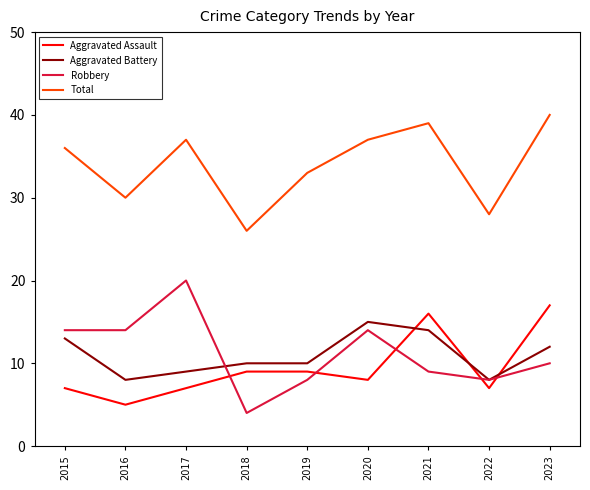

Read the Total value at 2021, to the nearest 5.

40